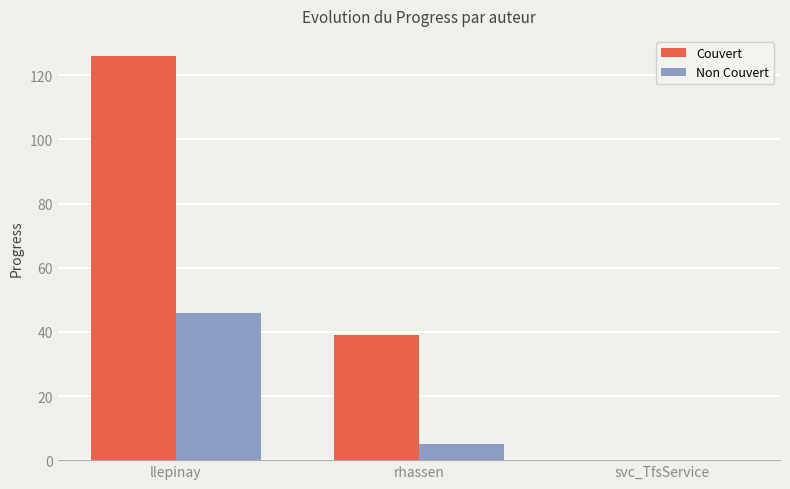

Is it true that Non Couvert equals 5 at rhassen?

True